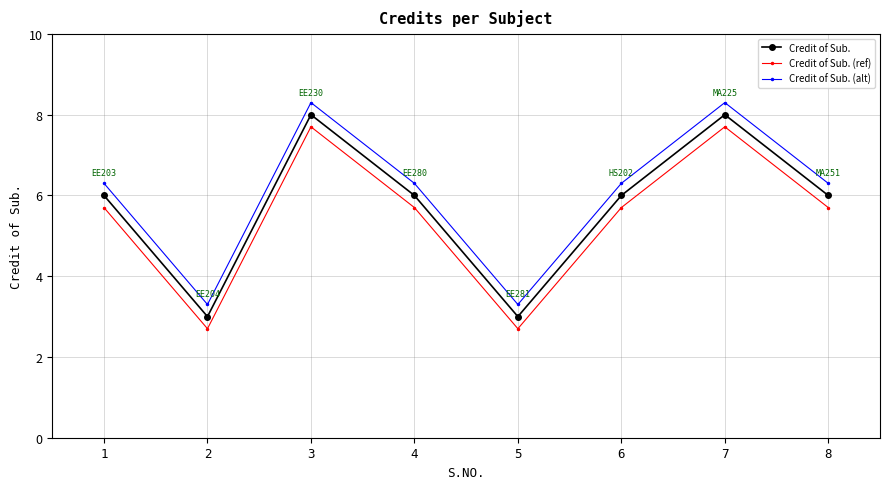

What is the difference between the second highest and second lowest values in the Credit of Sub. (alt) series?

5.0